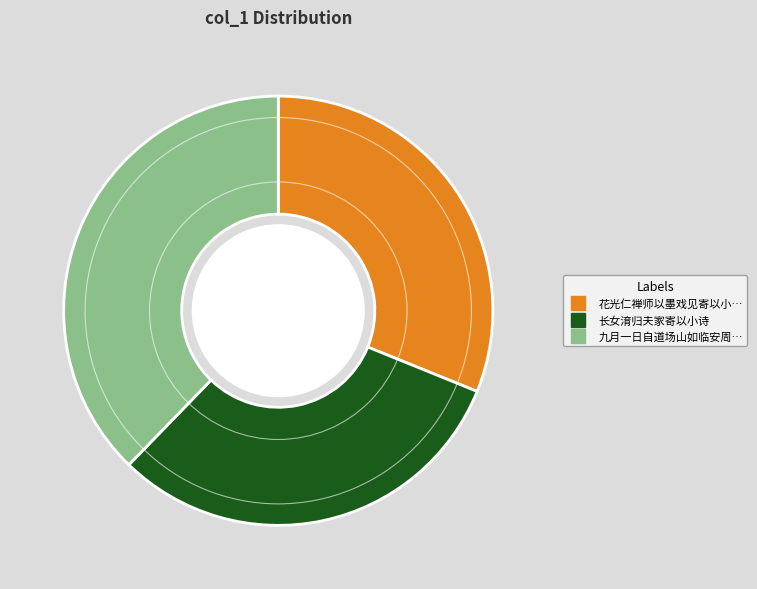

How many slices are in this pie chart?

3